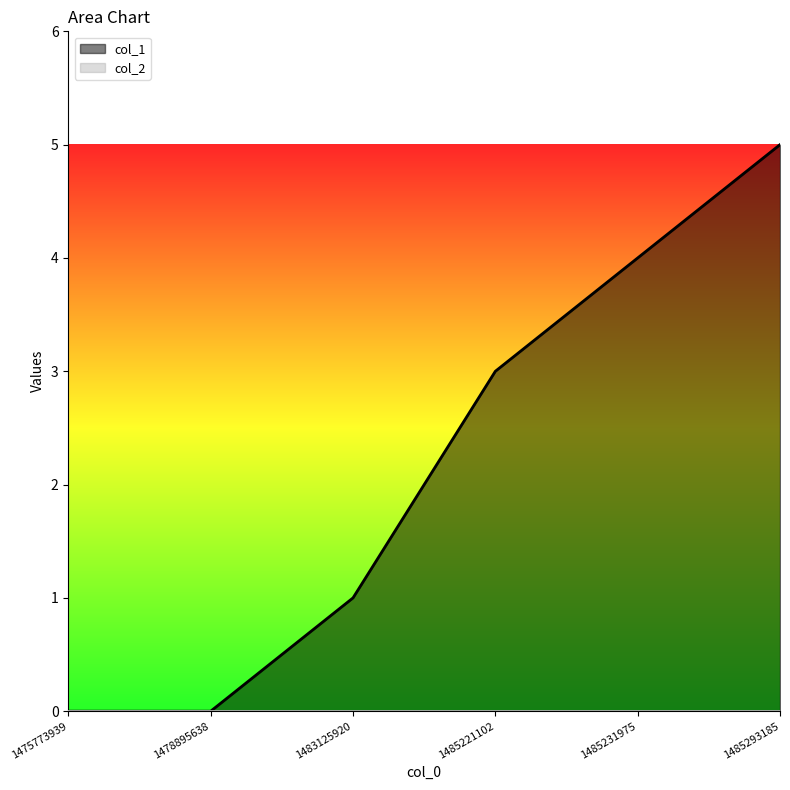

At which label is the value closest to 2?

1483125920